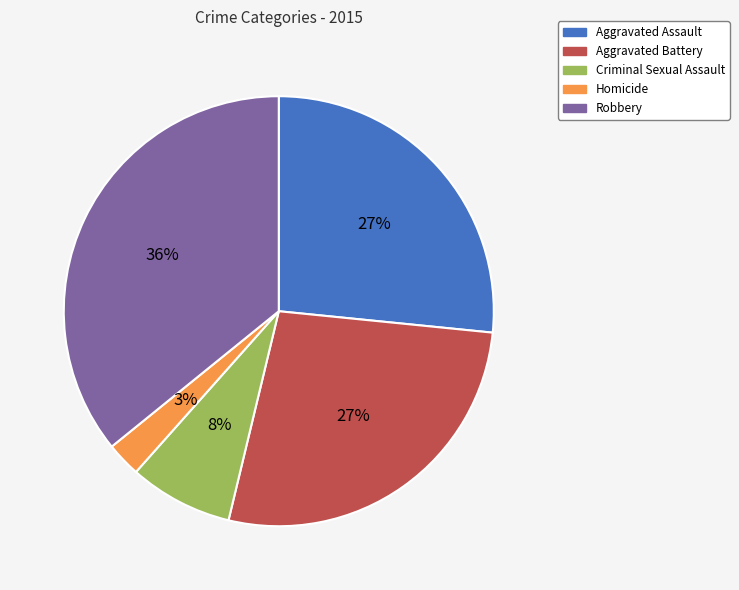

Is there a majority slice in this chart?

No